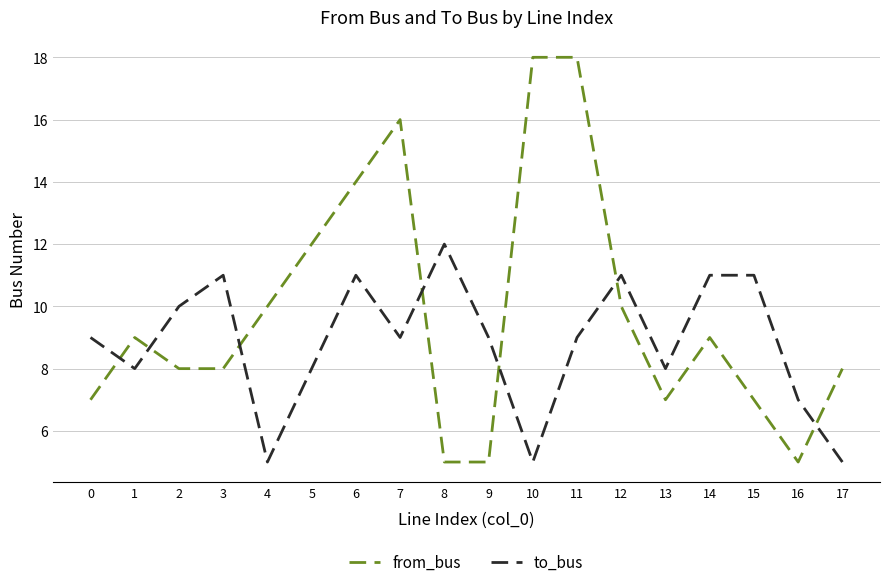

Which series has the largest total across all categories?

from_bus